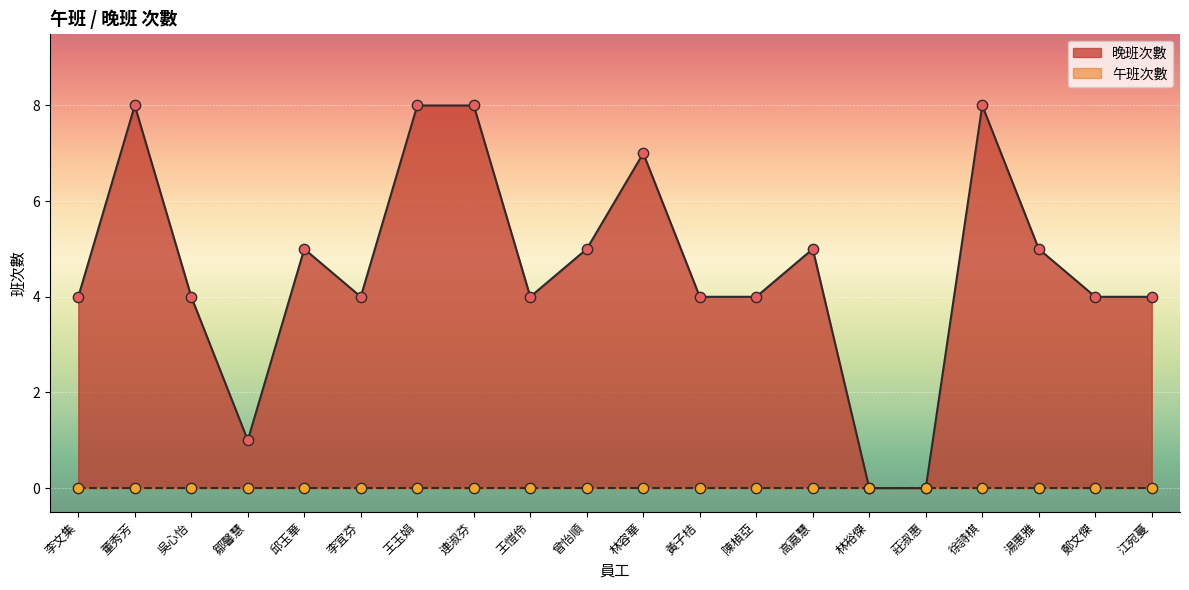

What is the ratio of the value at 黃子桔 to the value at 邱玉華?

0.8